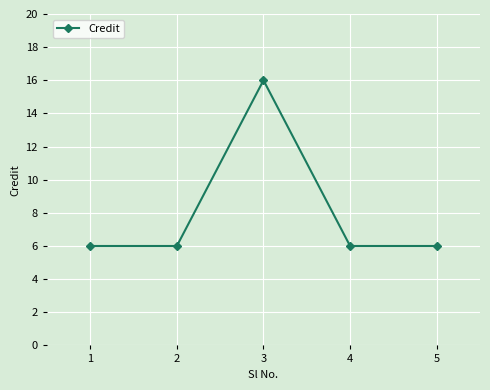

The chart shows a value of 6 at 1. True or false?

True